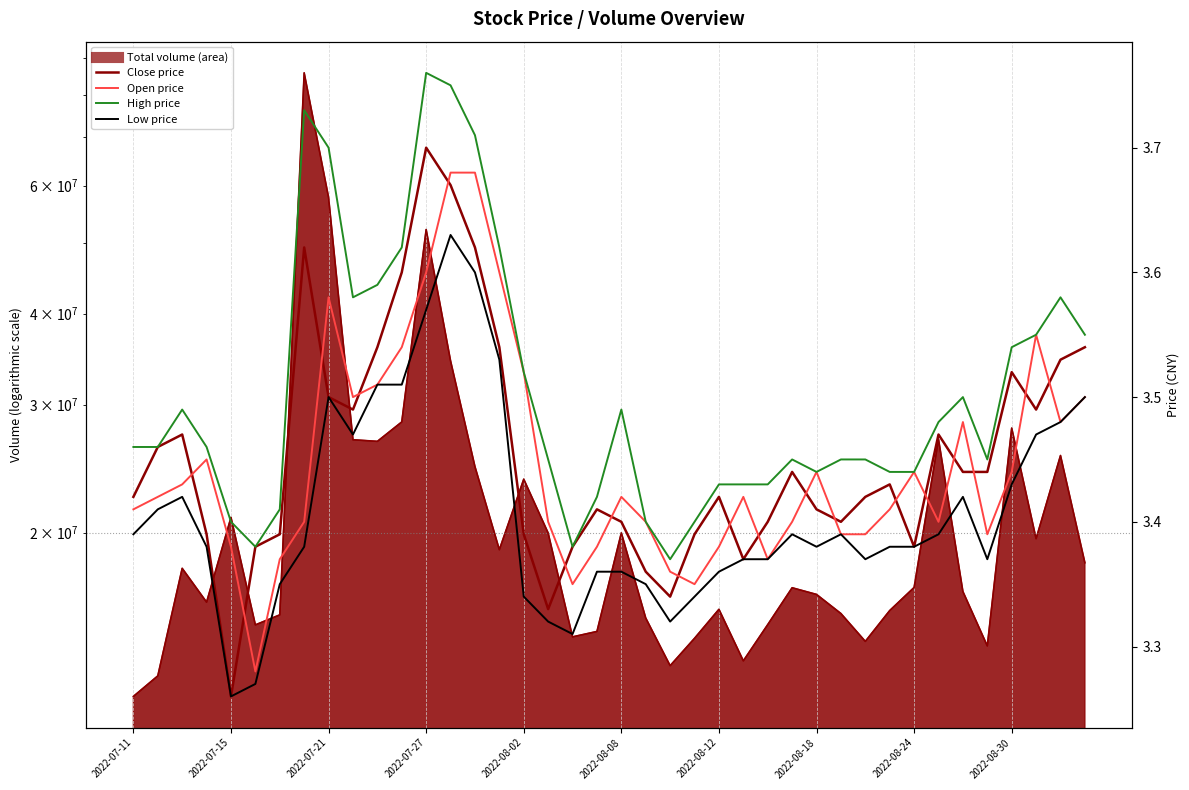

What is the average value of the close price series?

3.5